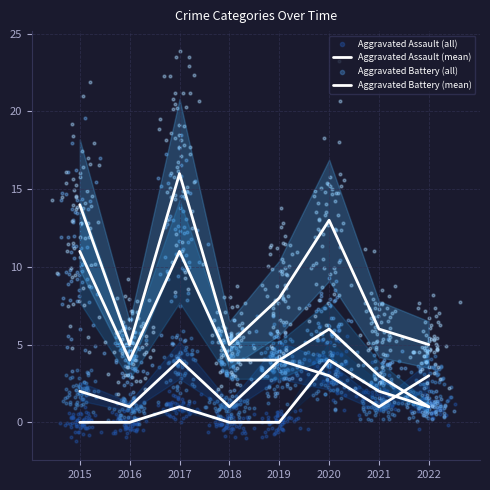

What is the total value across all series at 2016?

10